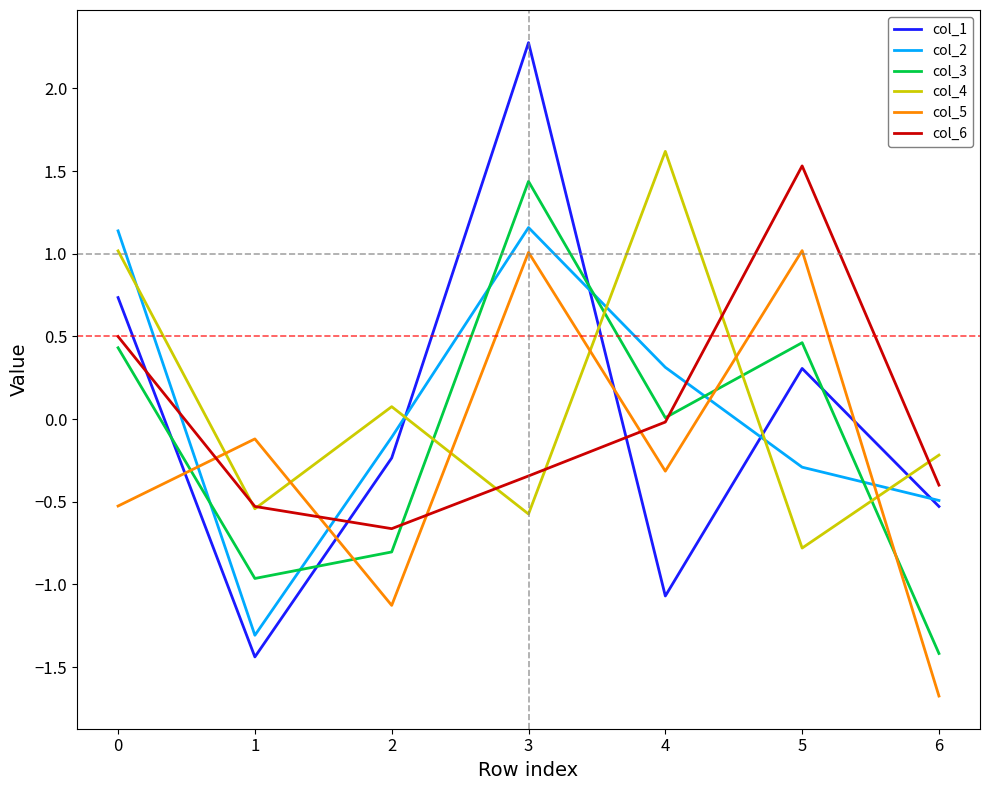

At which label does col_3 reach its minimum?

6